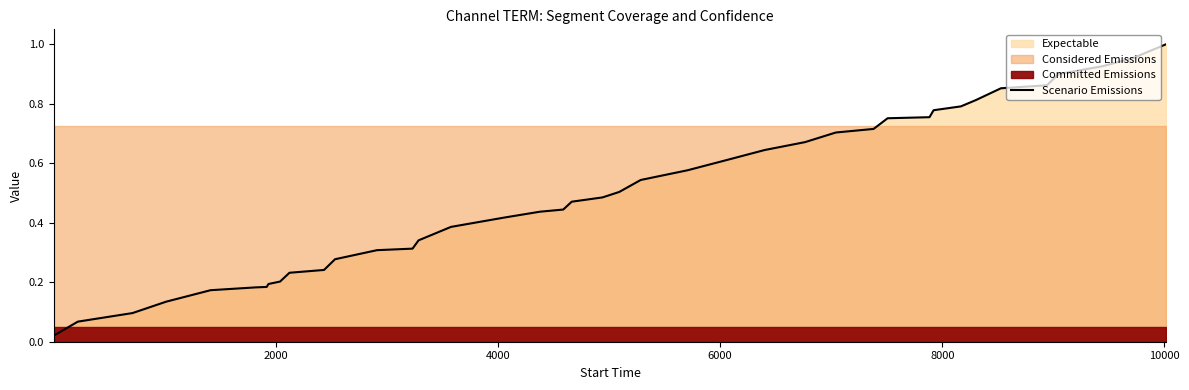

Does the chart display data point markers on the line(s)?

No